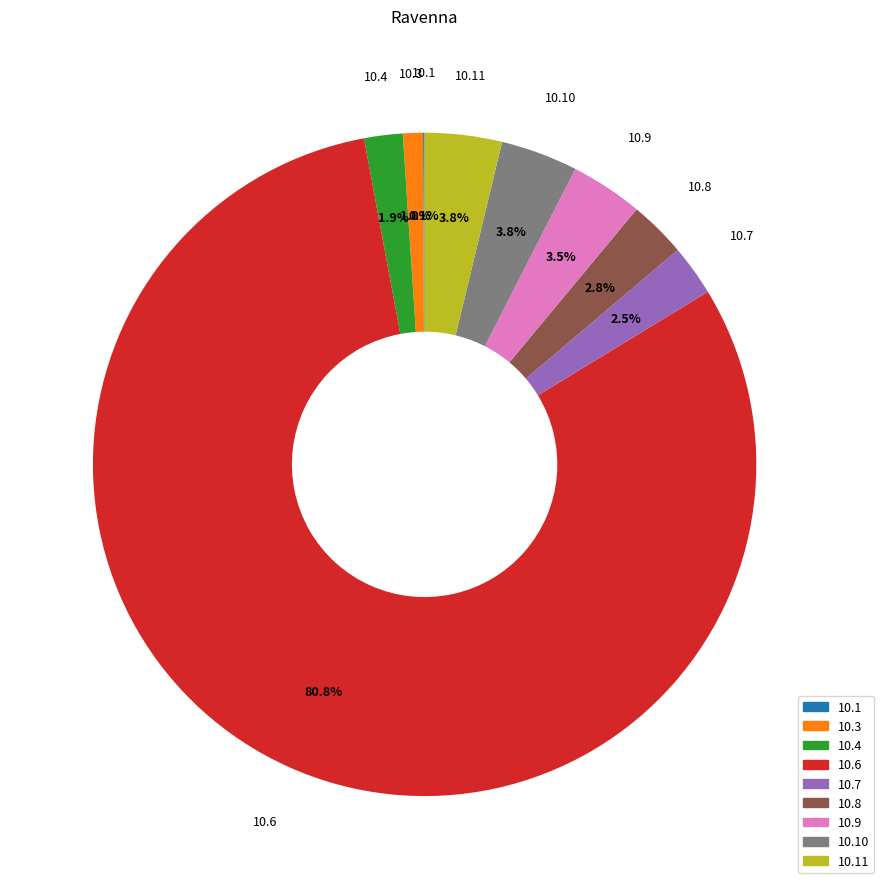

Does any single category account for the majority?

Yes